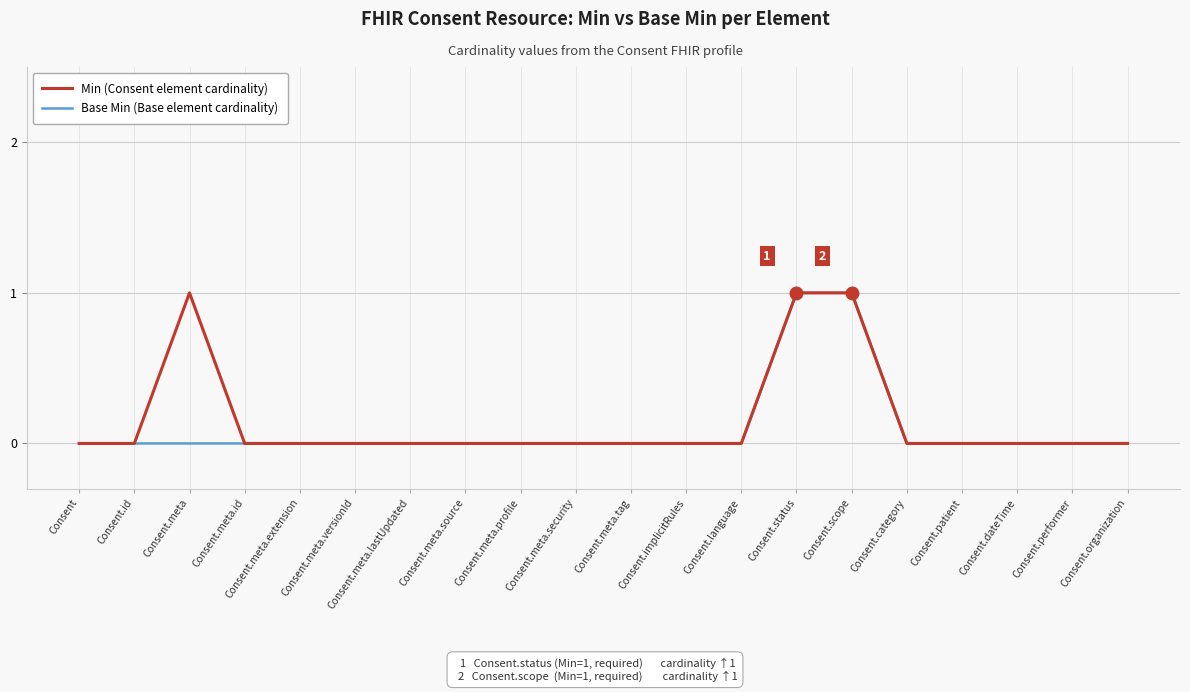

Count the number of categories in the chart.

20